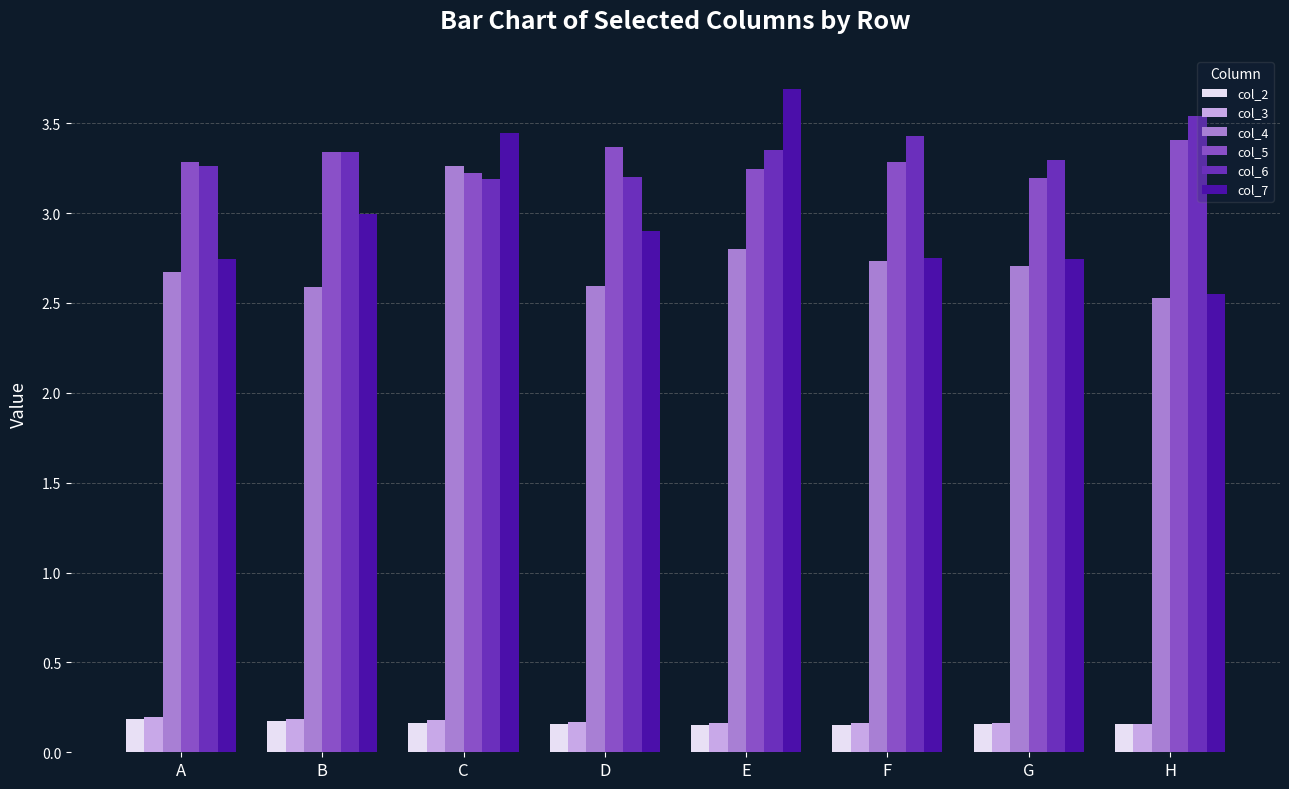

Is the value of col_3 at D greater than the value of col_7 at F?

No